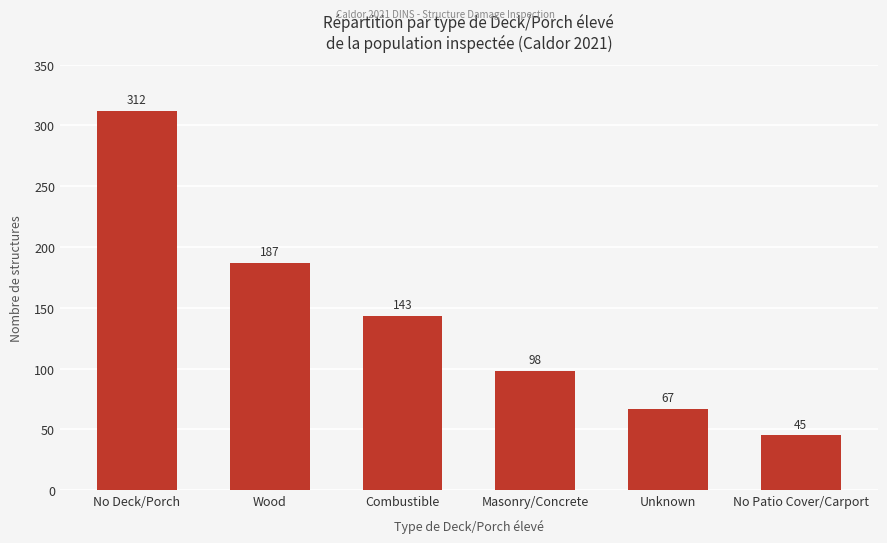

What is the approximate value at Wood, to the nearest 5?

185